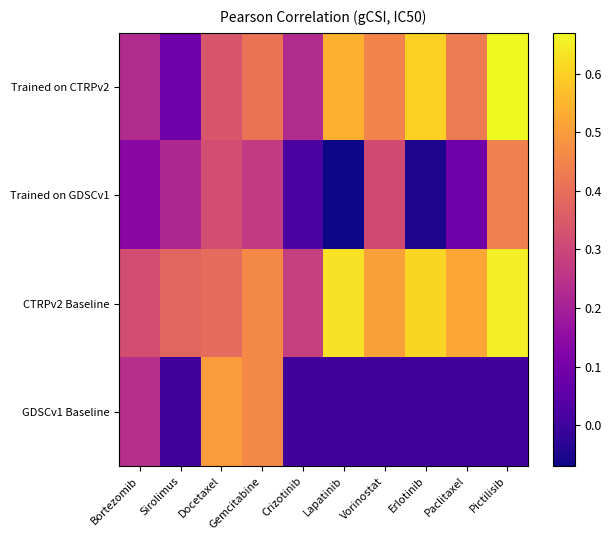

How many distinct data groups are displayed?

4